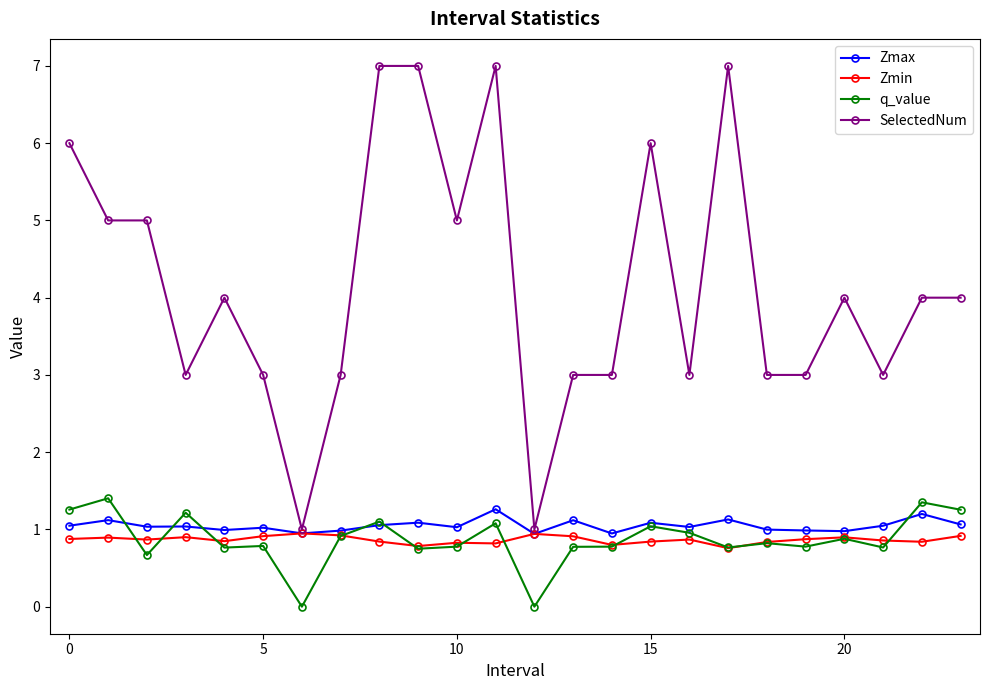

Which series has the largest range (max minus min)?

SelectedNum